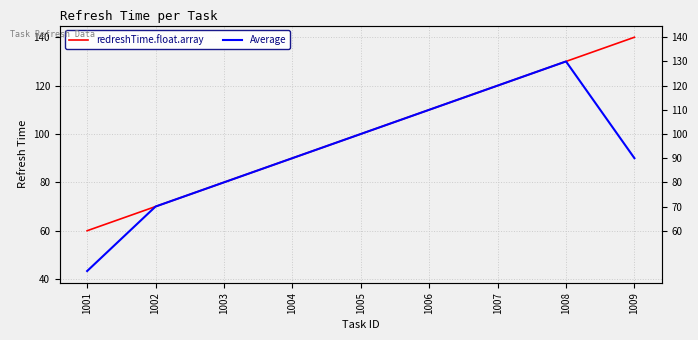

What is the maximum value shown in the chart?

140.0